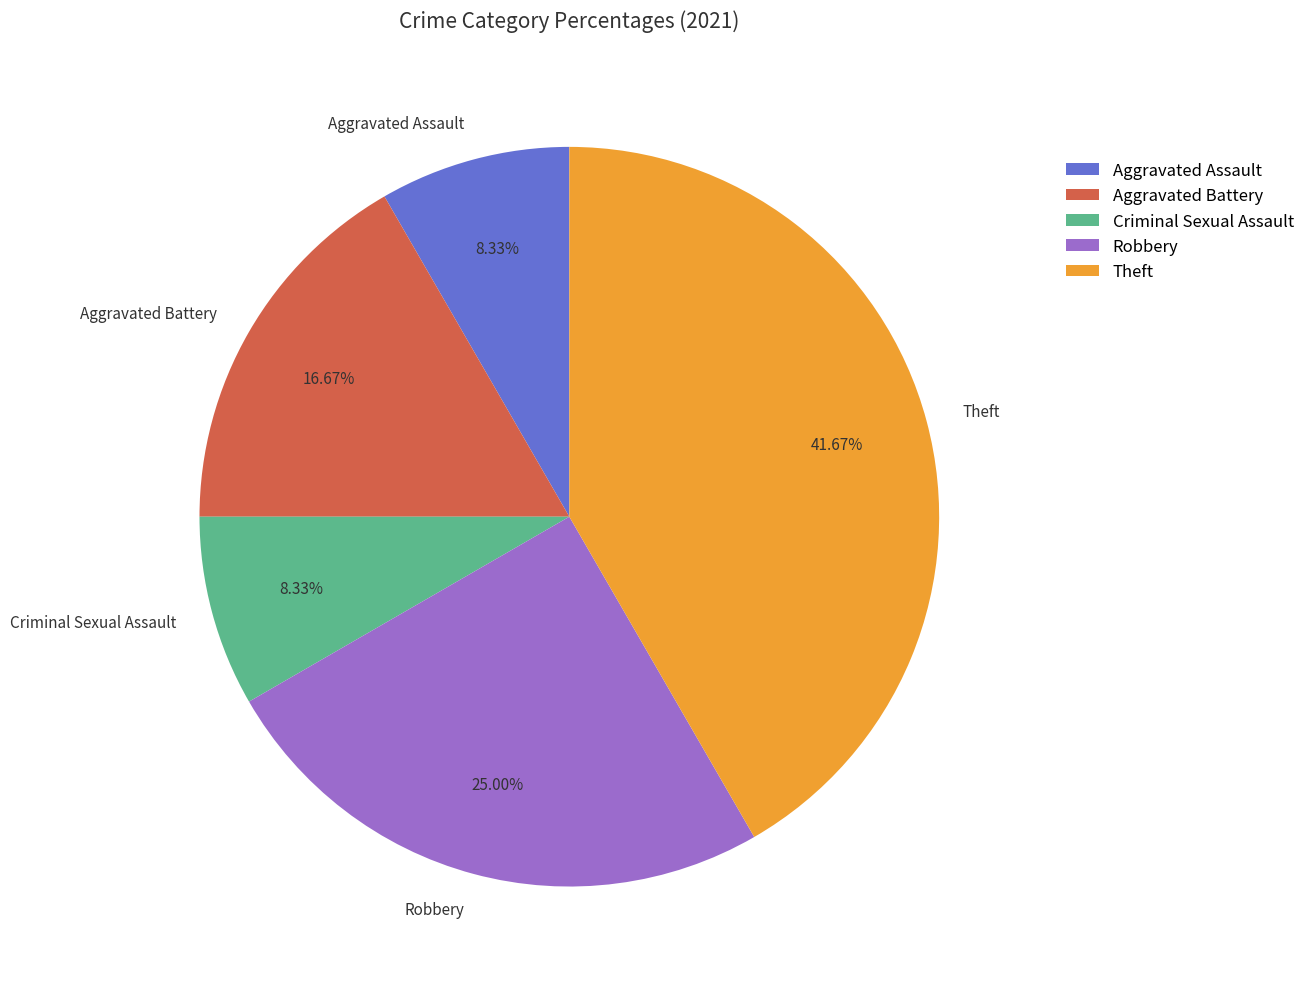

Which slice is the largest?

Theft